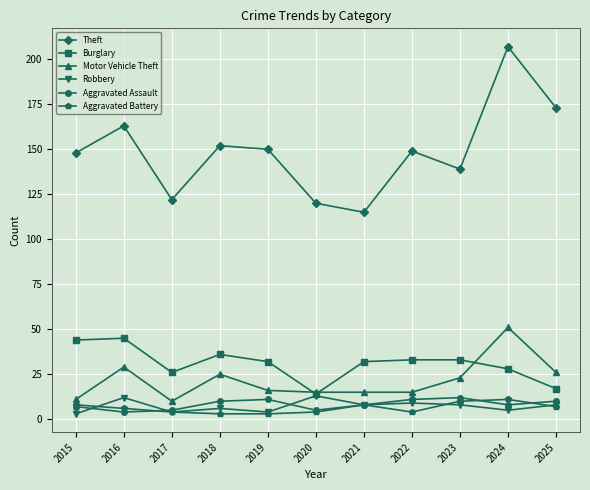

Which category has the lowest value in the Theft series?

2021